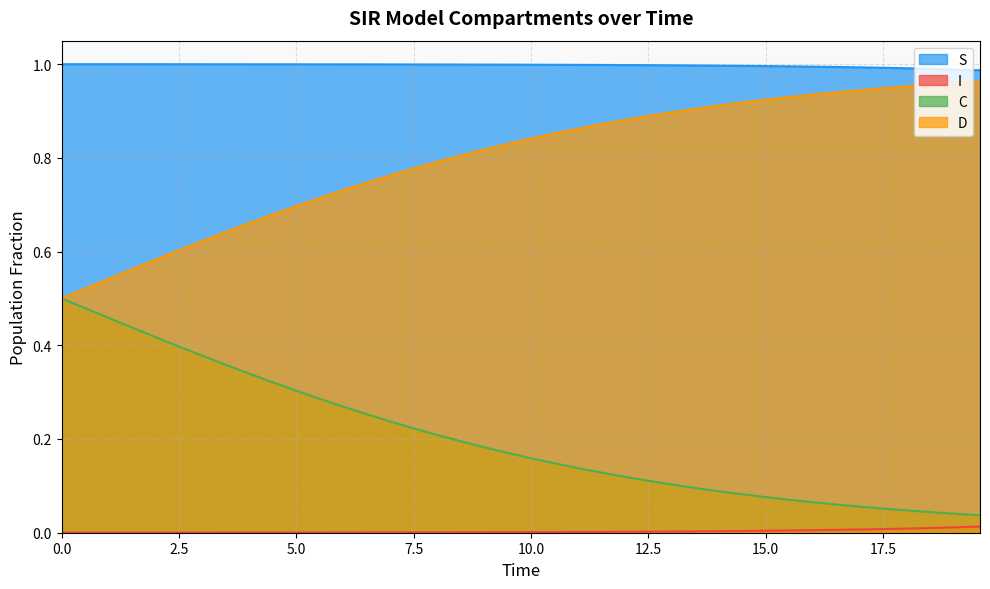

Which series has the largest total across all categories?

S